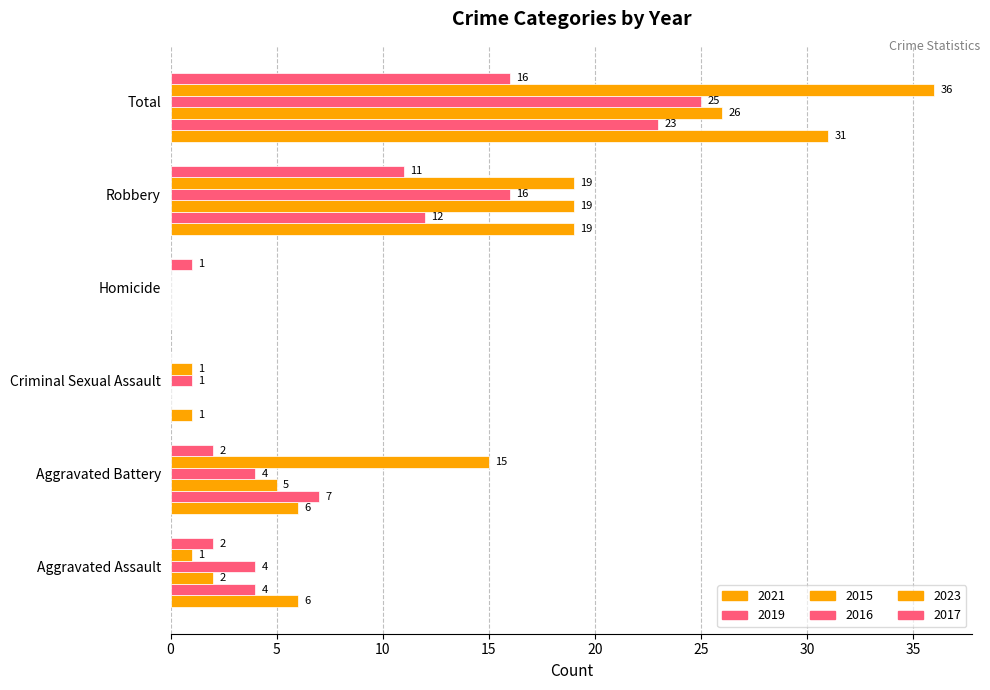

The 2021 series shows -16 at Homicide. True or false?

False